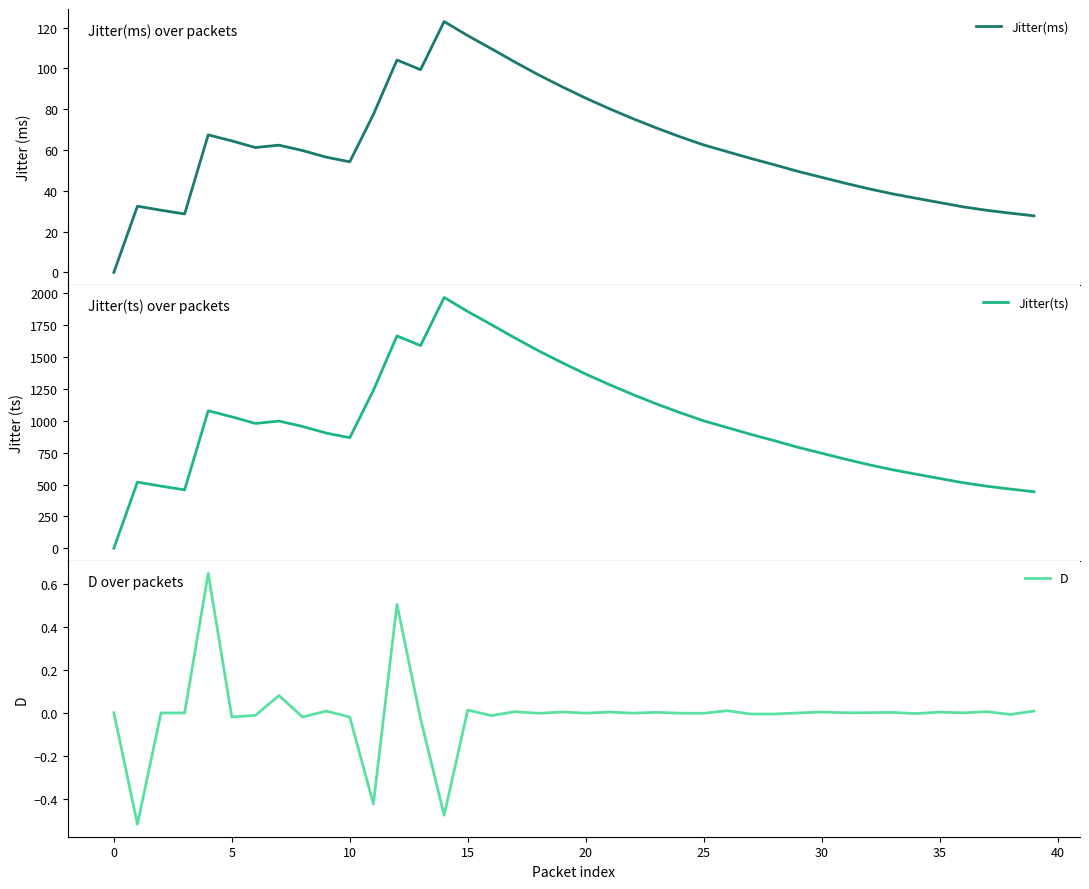

True or false: Jitter(ms) and D cross at least once.

False